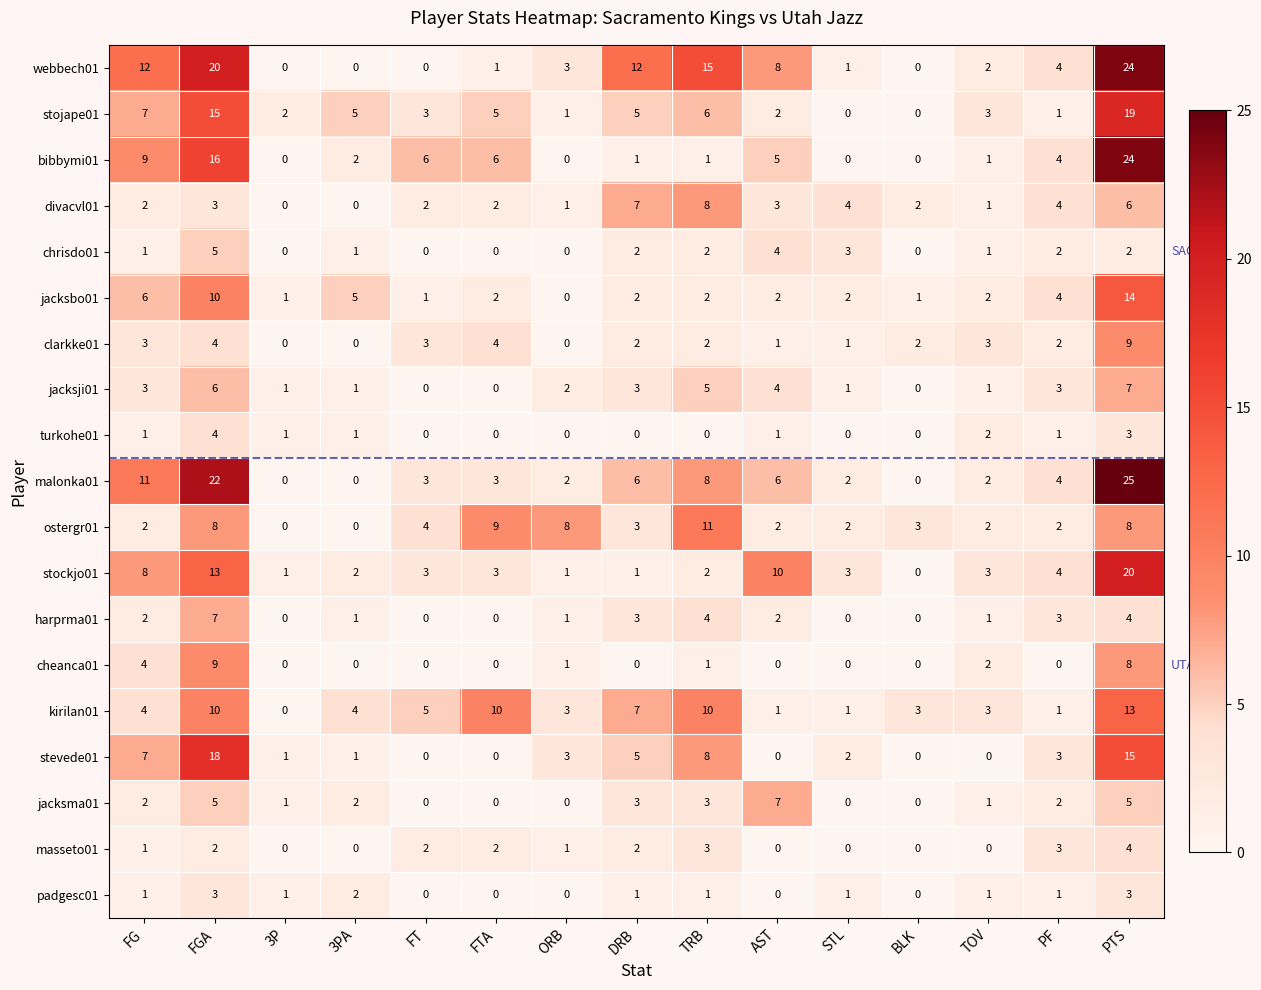

What is the average value of the jacksbo01 series?

4